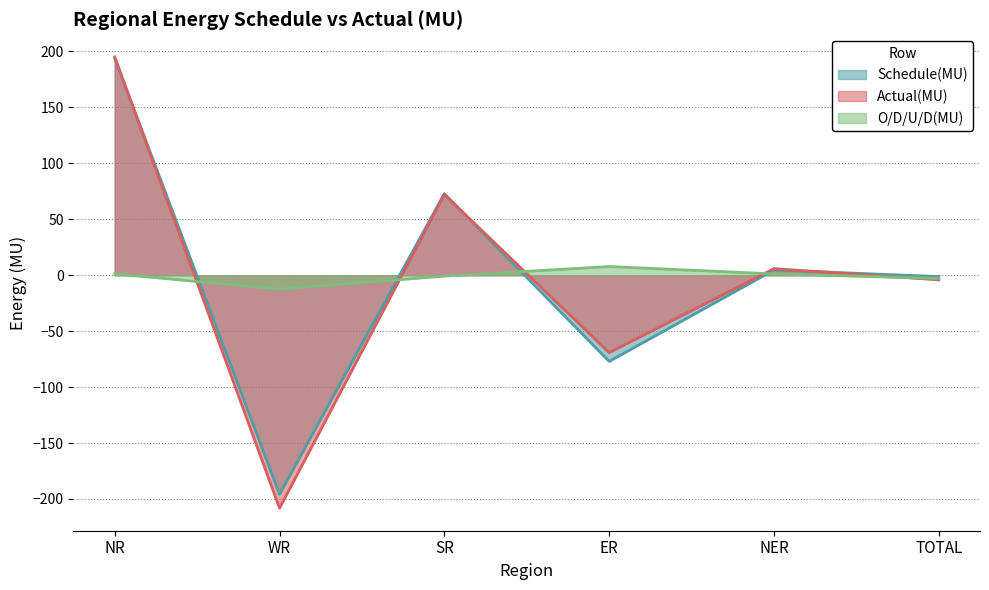

Reading right to left, what are all the values shown in this chart?

Schedule(MU): -1.2	4.7	-77.0	73.0	-195.8	194.0
Actual(MU): -4.1	5.9	-69.2	72.2	-208.2	195.2
O/D/U/D(MU): -2.9	1.2	7.8	-0.8	-12.4	1.2